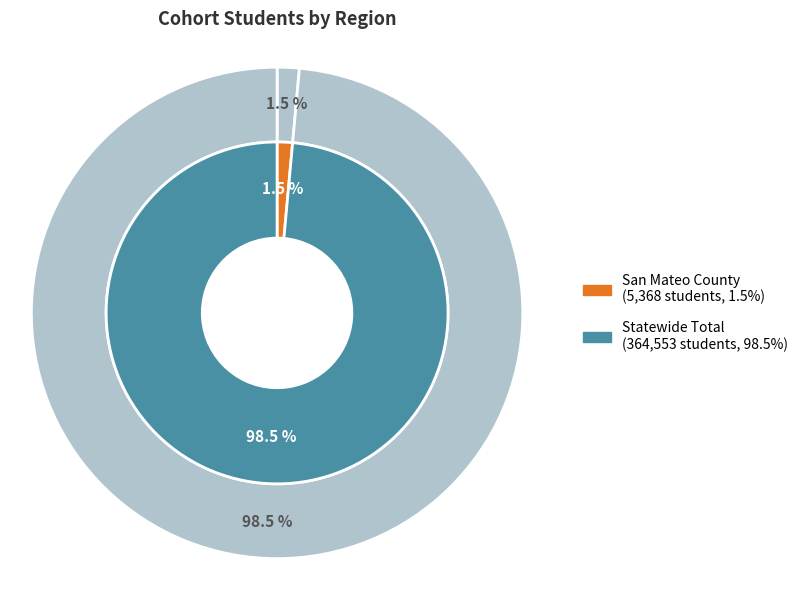

Count the number of slices in the pie.

2